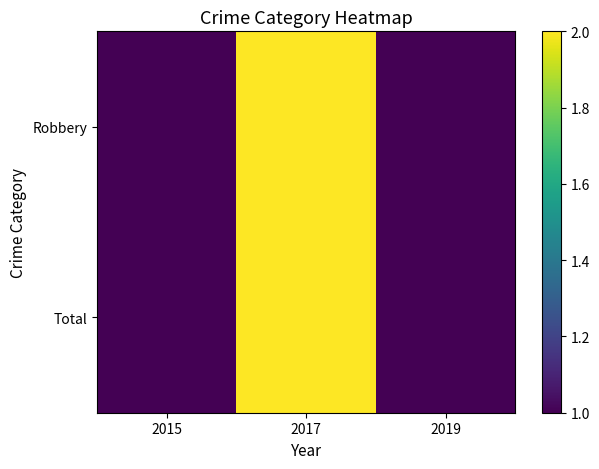

Between 2015 and 2017, which series saw the biggest shift?

Robbery